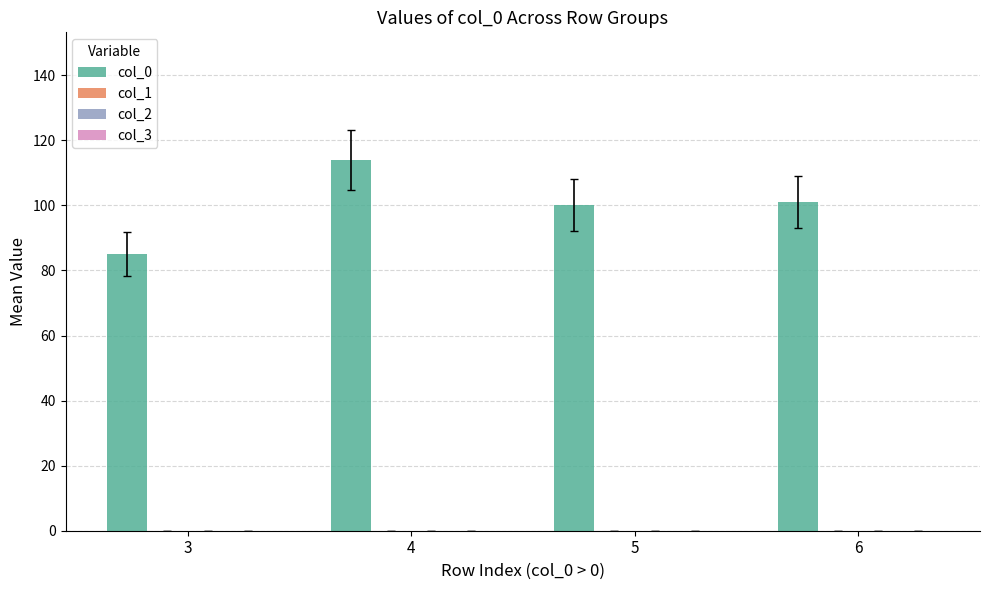

Does the chart contain any negative values?

No